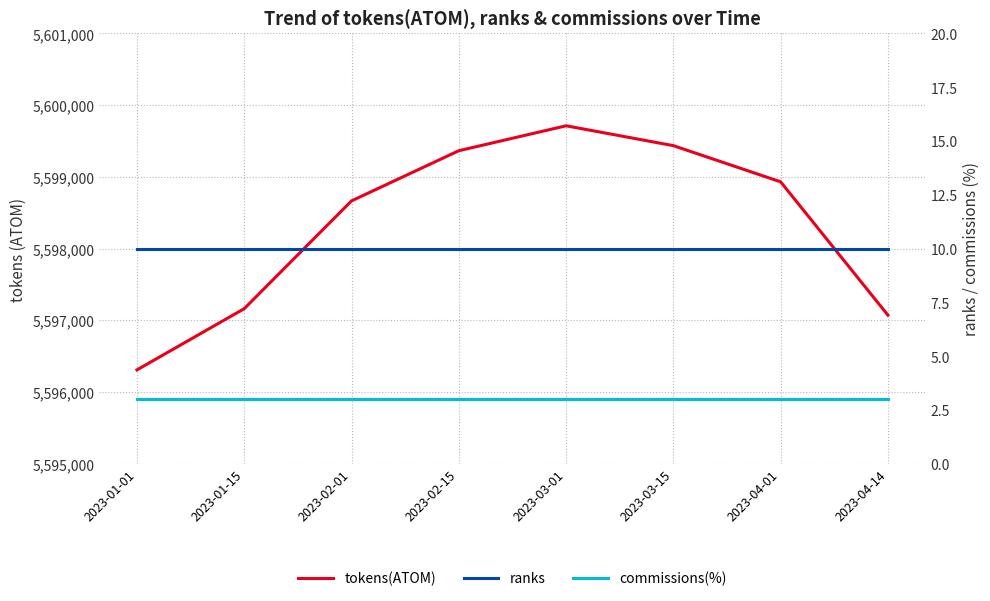

What is the total value across all series at 2023-03-01?

5599725.8